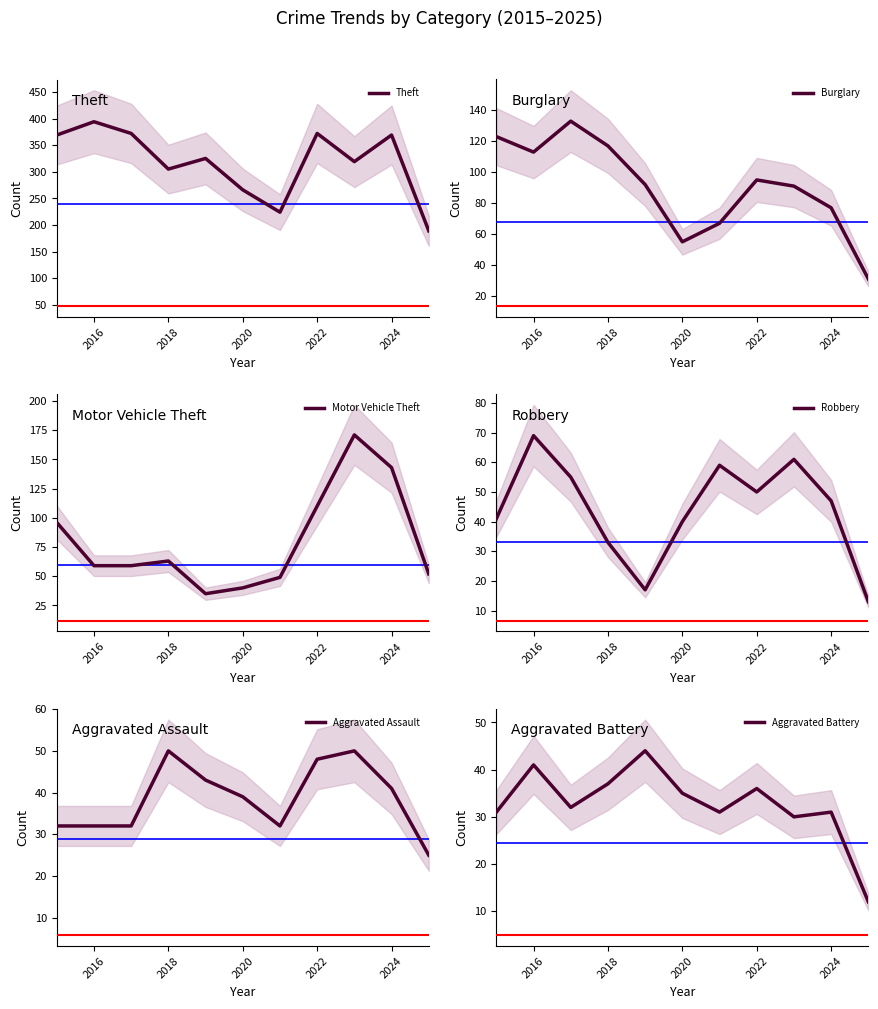

How many values in the Burglary series are below 92?

5